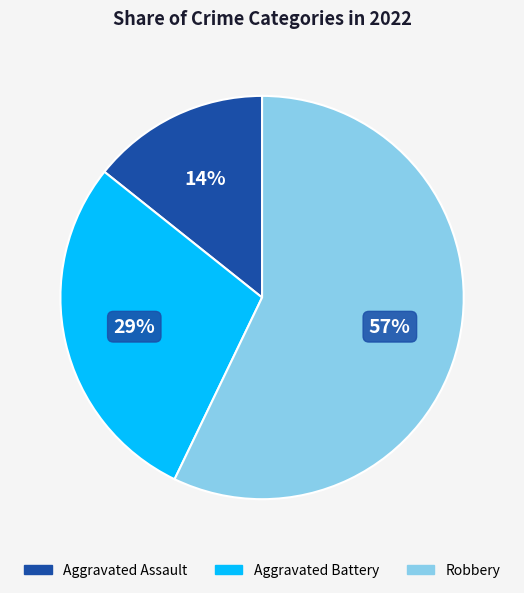

Which category has the biggest portion of the pie?

Robbery